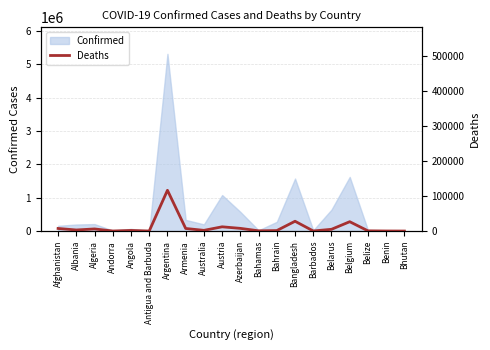

The value at Bahamas is 1080. True or false?

False